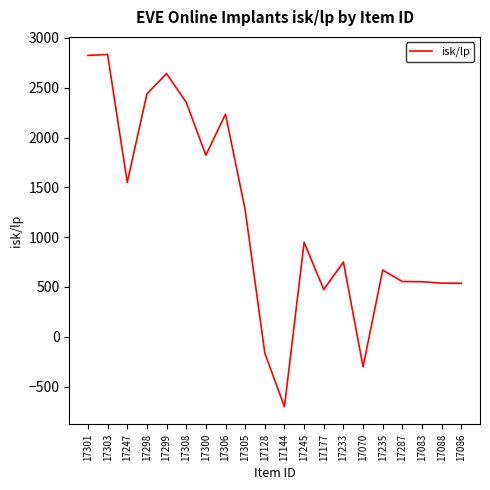

What is the maximum value shown in the chart?

2833.7